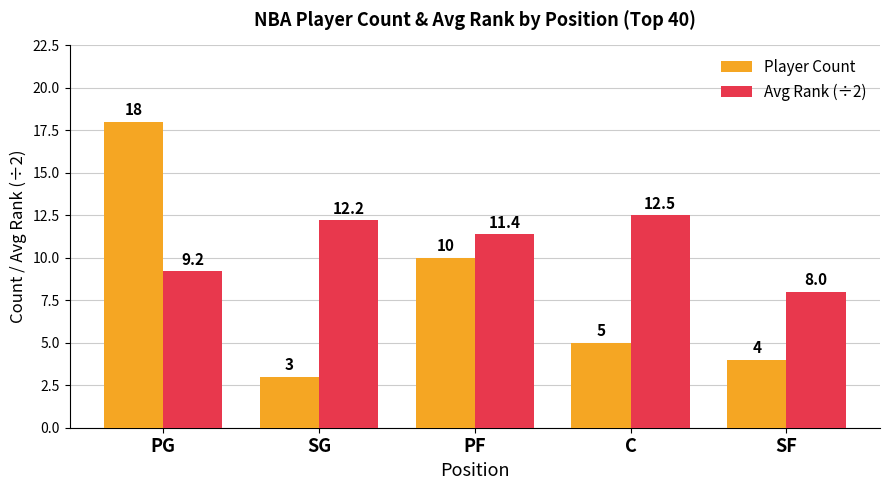

Between PG and C, which series saw the biggest shift?

Player Count